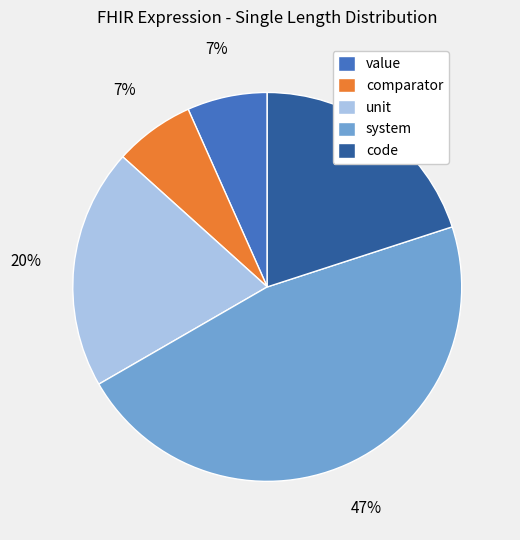

The value slice represents 1% of the pie. True or false?

False